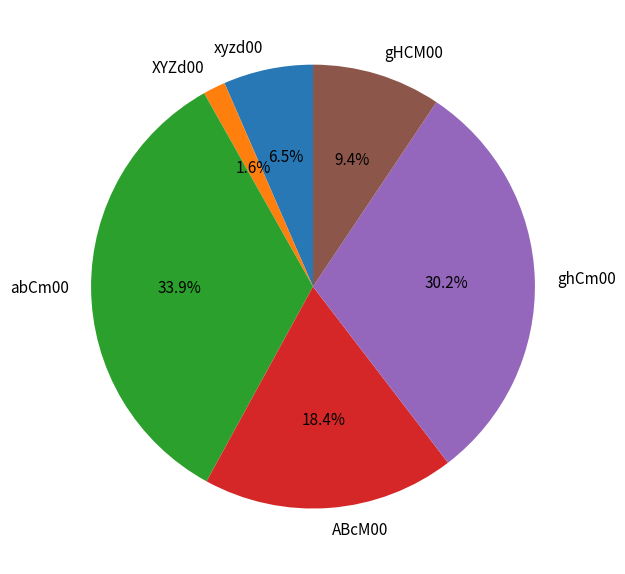

What is the ratio of the value at abCm00 to the value at ABcM00?

1.8